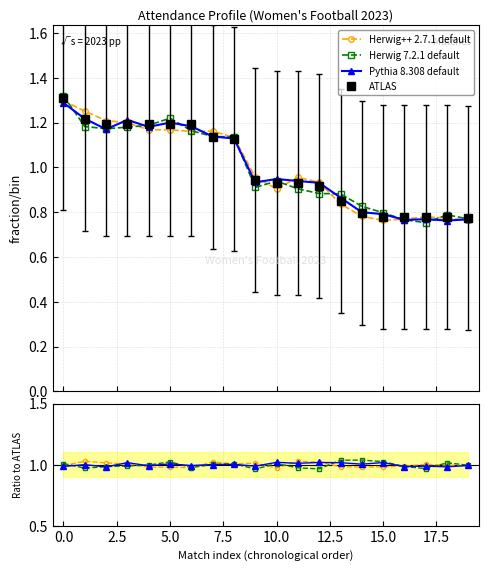

The value of Herwig++ 2.7.1 default at 5.0 is 1.6. True or false?

False